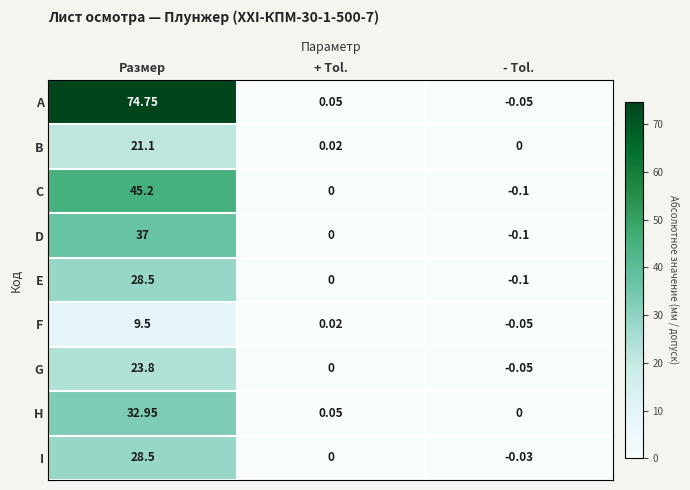

Which series has the largest total across all categories?

A